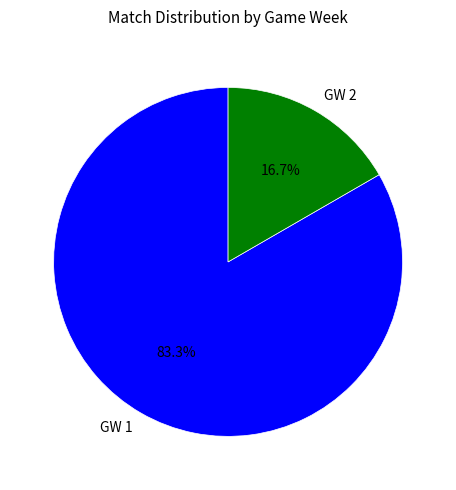

What is the smallest slice in the pie chart?

GW 2